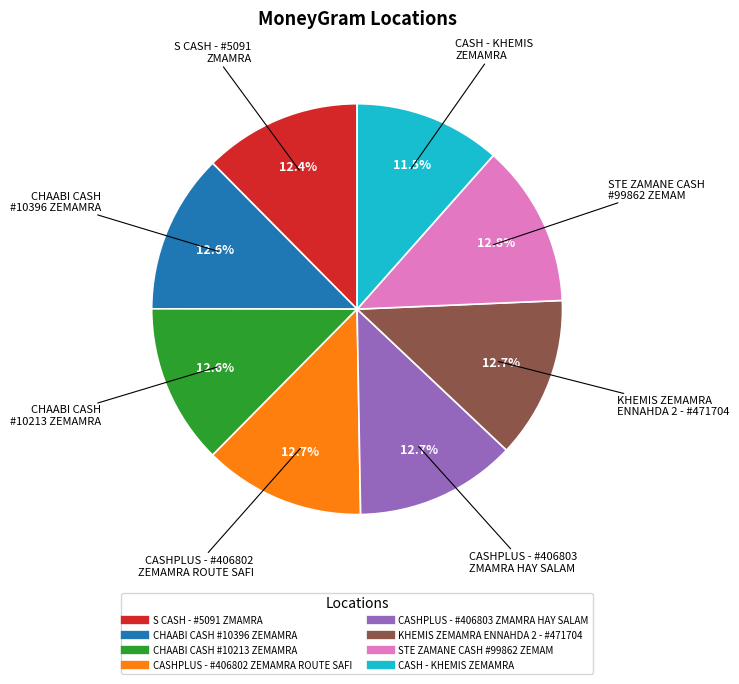

To the nearest percent, what is the average slice percentage?

12%